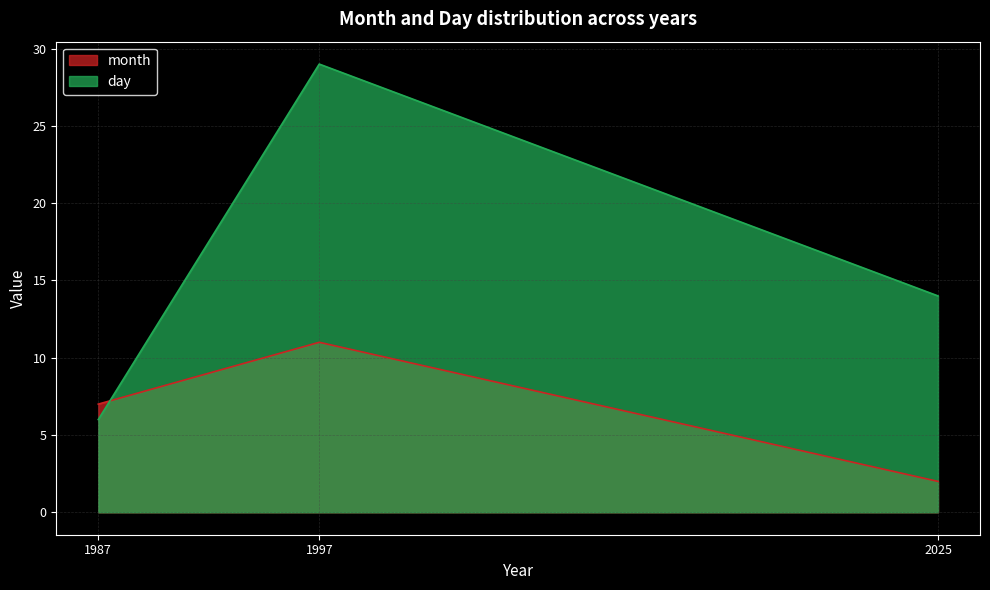

At how many categories does at least one series exceed 15?

1